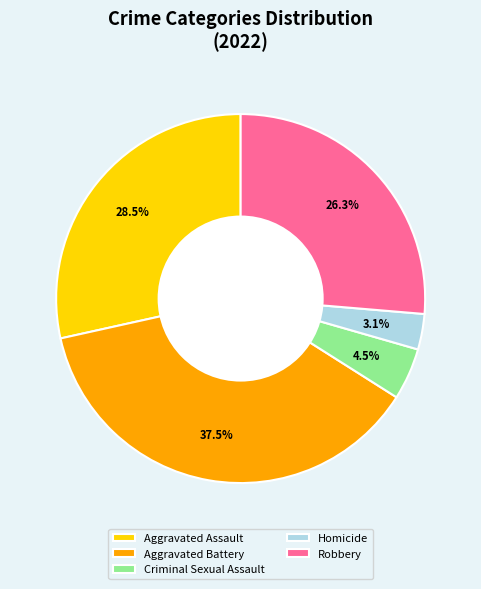

To the nearest percent, what percentage of the pie is Homicide?

3%